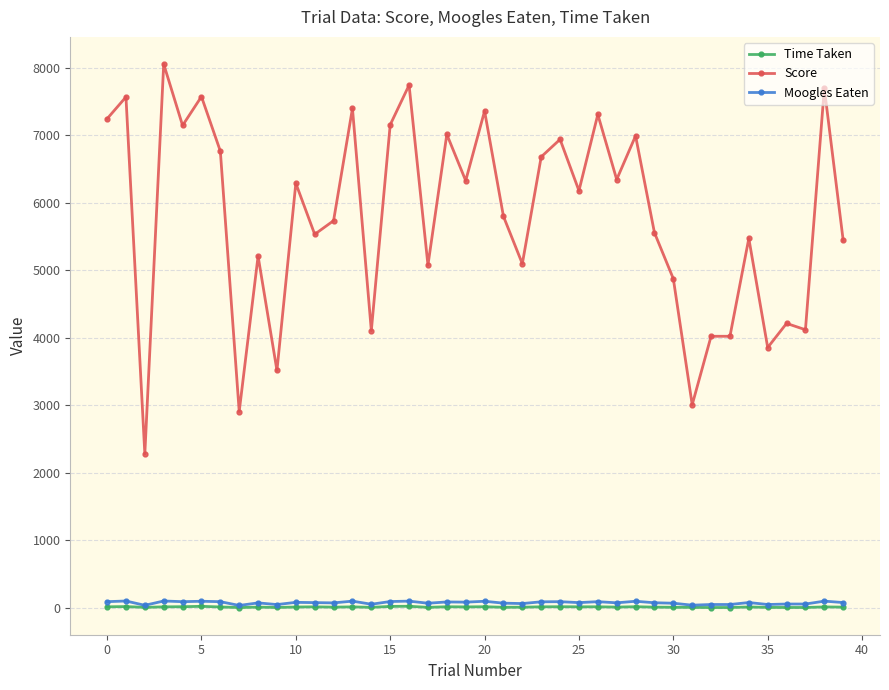

True or false: Moogles Eaten has more than 0 interior local peaks.

True